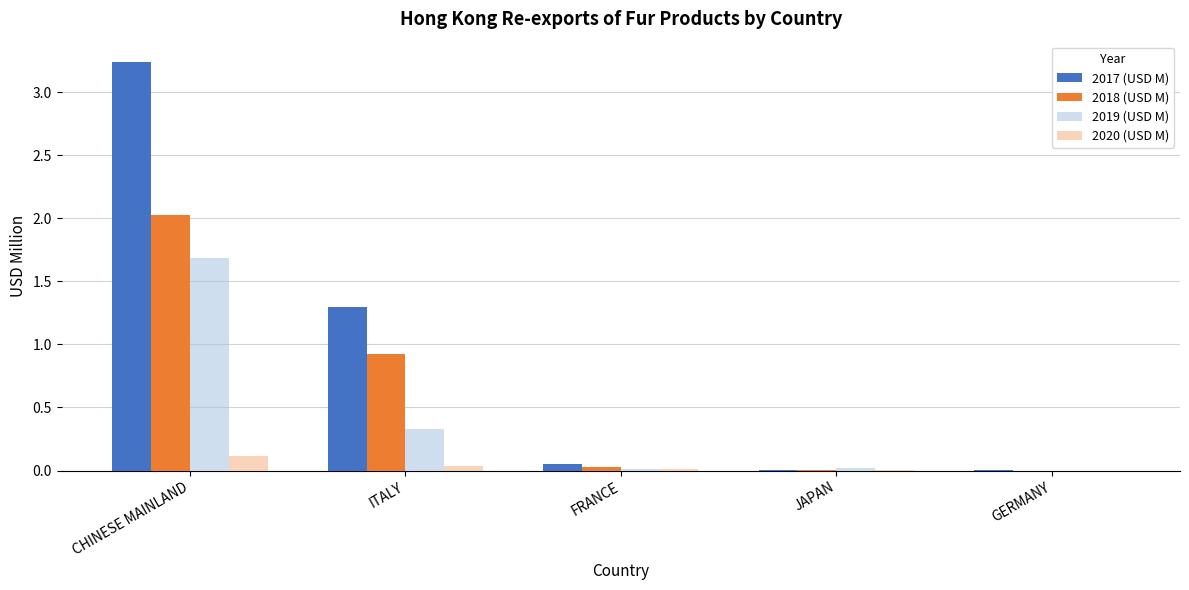

What is the sum of all 2020 (USD M) values?

0.2